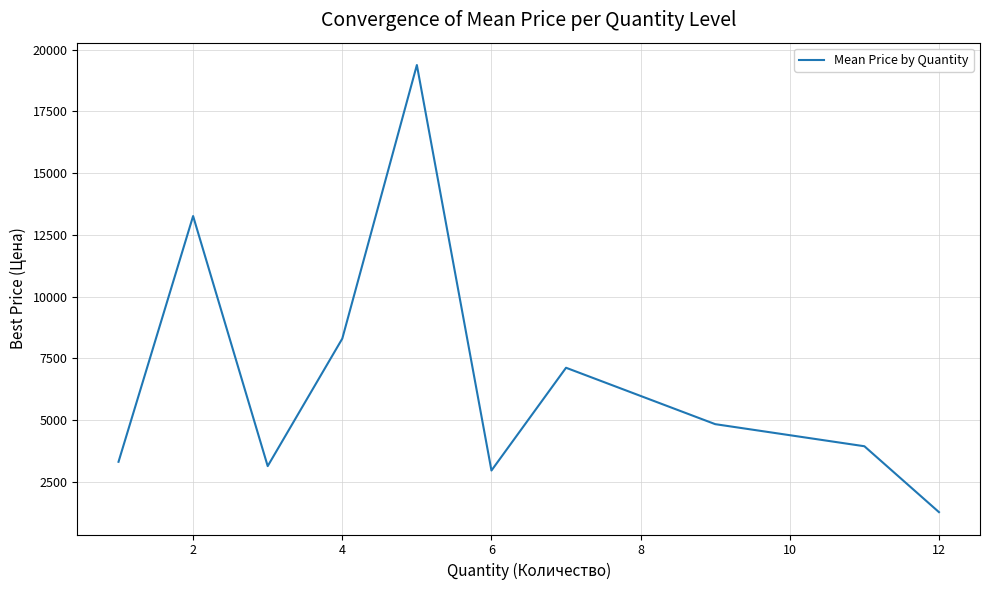

What is the minimum value shown in the chart?

1278.0